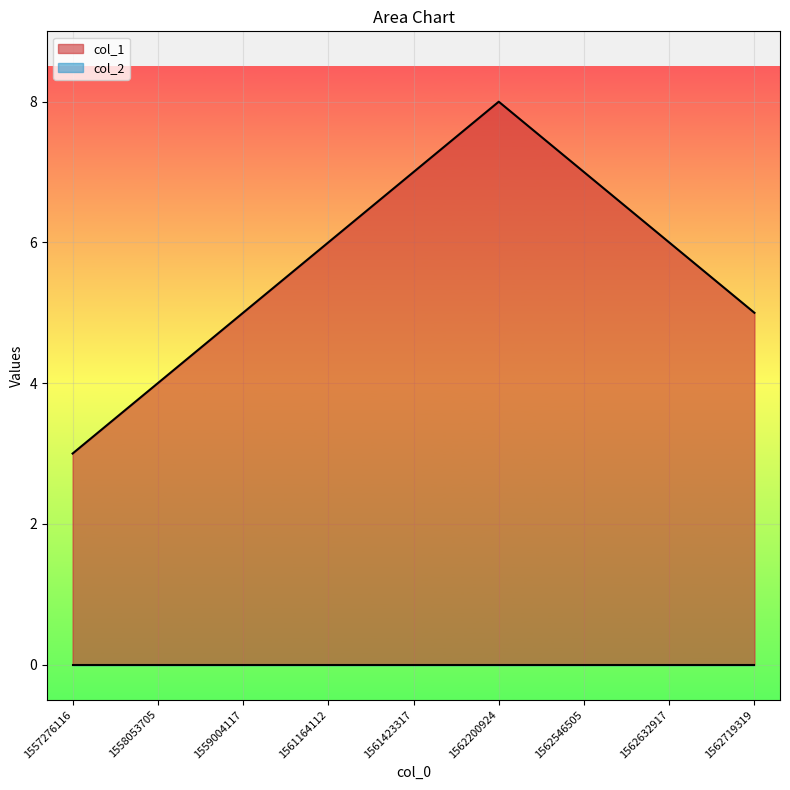

What is the greatest value displayed?

8